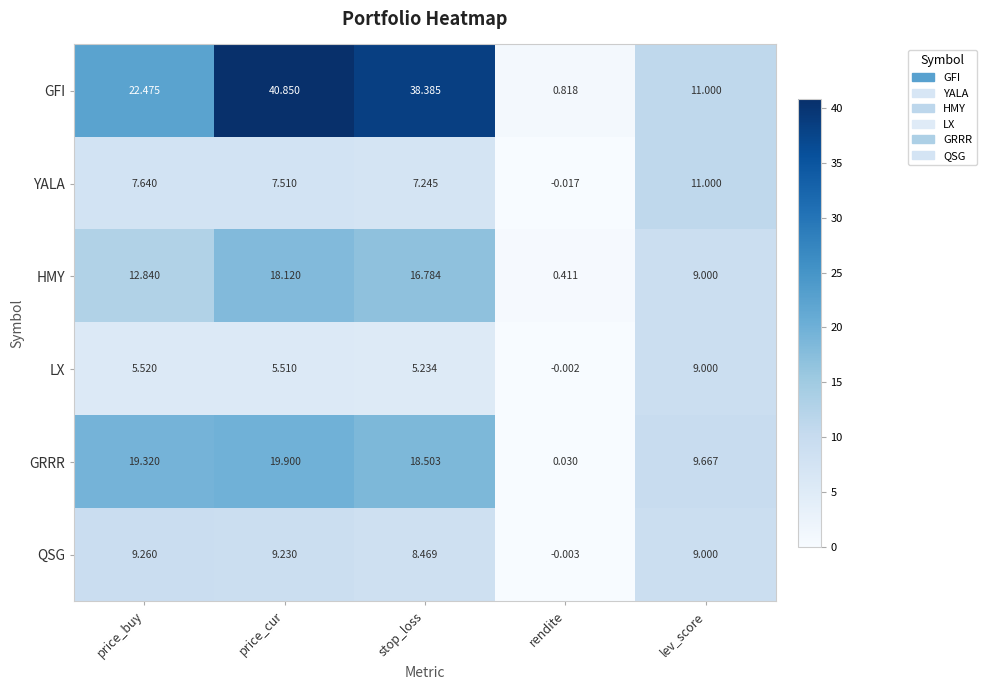

At how many categories does at least one series exceed 8?

4